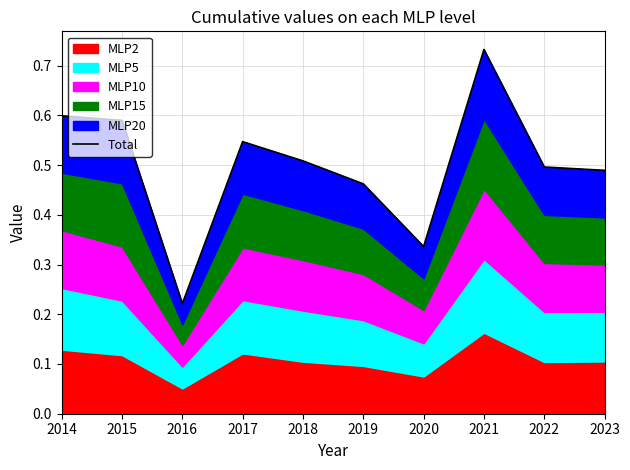

Where is the first local maximum?

2017